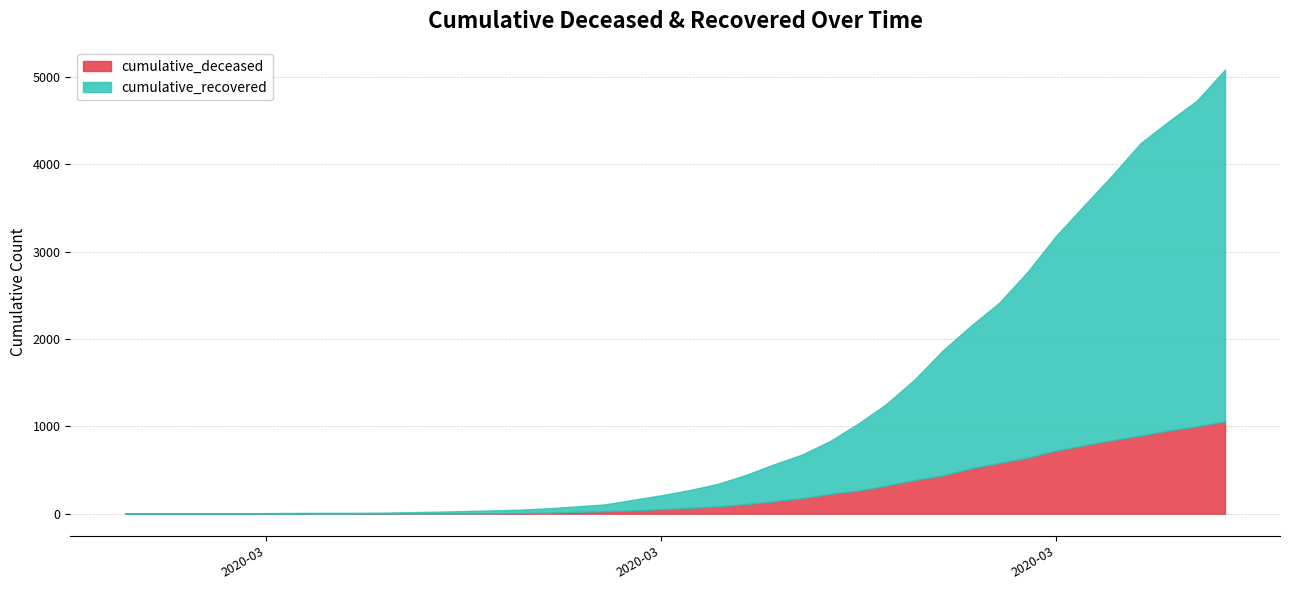

What are all the series names shown in the legend?

cumulative_deceased, cumulative_recovered